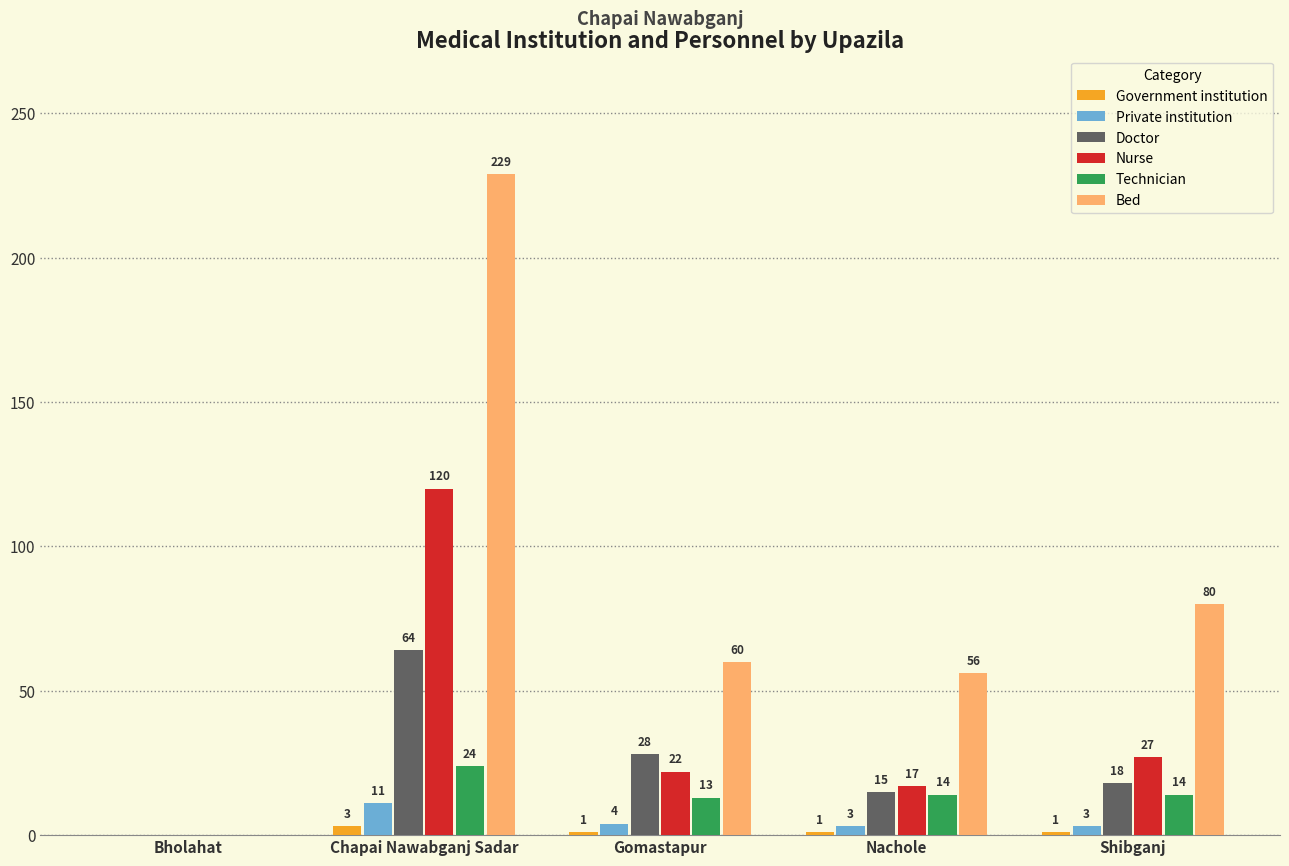

At which label does Doctor reach its peak?

Chapai Nawabganj Sadar